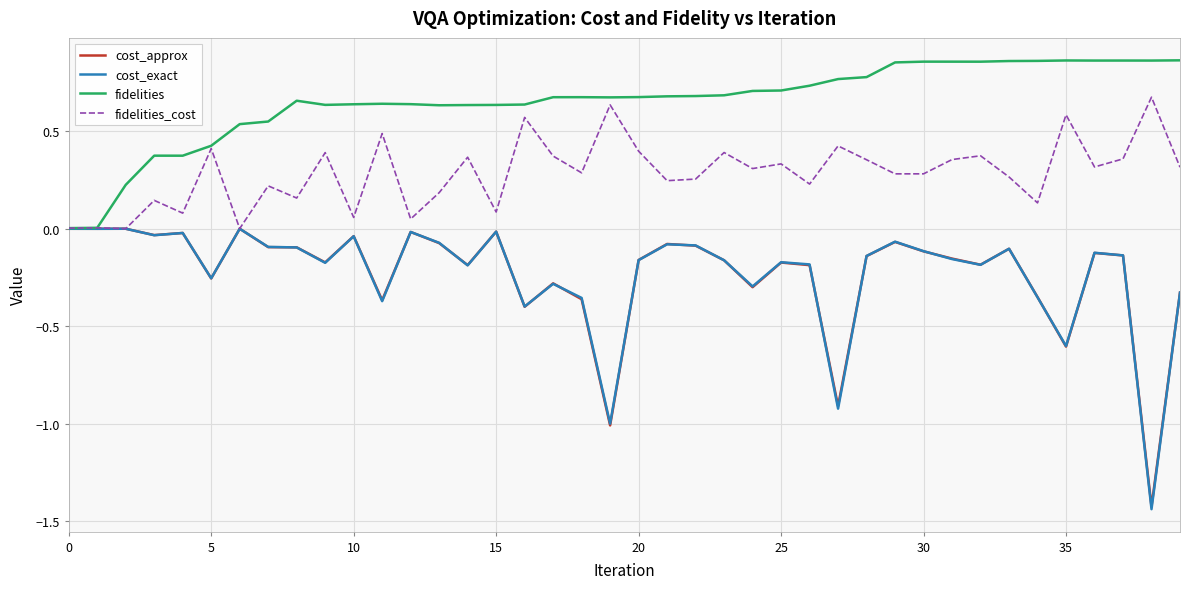

Is this an area chart (filled region under the line)?

No